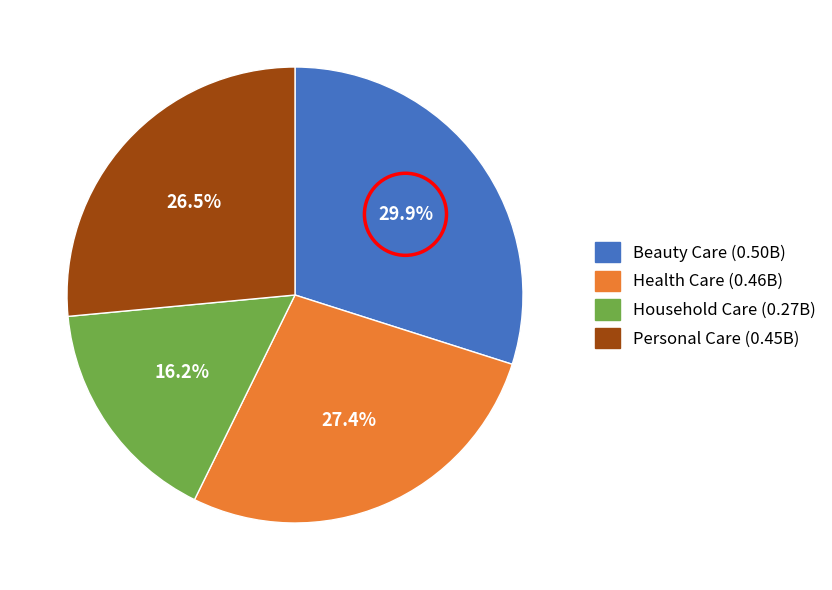

How many slices are in this pie chart?

4